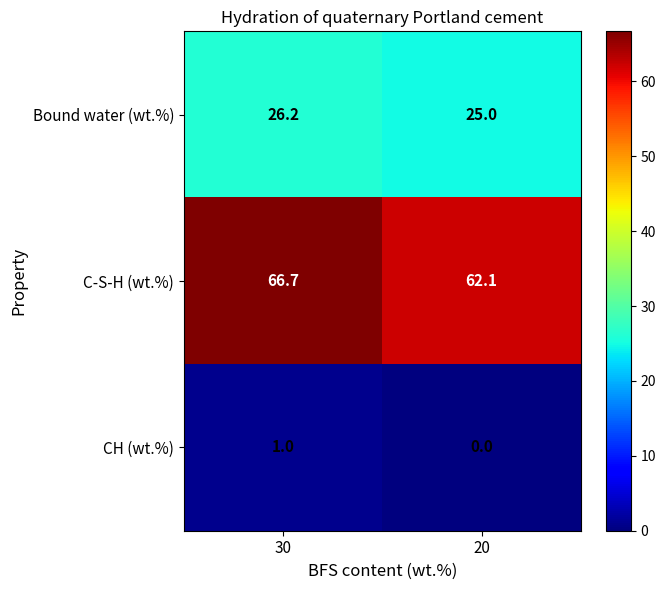

Which series changed the most between 30 and 20?

C-S-H (wt.%)